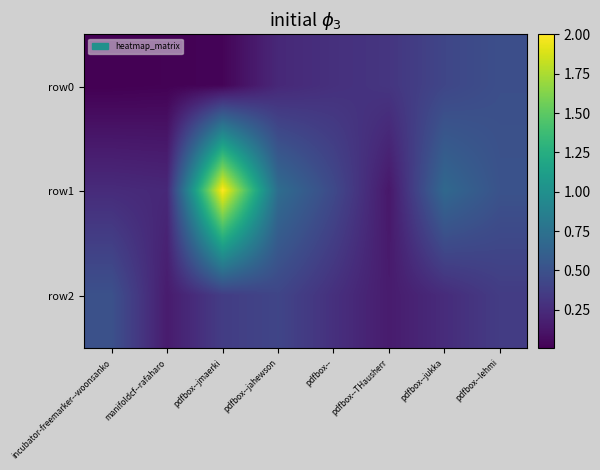

Reading left to right, list all the values displayed in this chart.

row0: incubator-freemarker--woonsanko=0.0	manifoldcf--rafaharo=0.0	pdfbox--jmaerki=0.0	pdfbox--jahewson=0.2	pdfbox--=0.3	pdfbox--THausherr=0.3	pdfbox--jukka=0.4	pdfbox--lehmi=0.5
row1: incubator-freemarker--woonsanko=0.2	manifoldcf--rafaharo=0.2	pdfbox--jmaerki=2.0	pdfbox--jahewson=0.7	pdfbox--=0.4	pdfbox--THausherr=0.1	pdfbox--jukka=0.7	pdfbox--lehmi=0.5
row2: incubator-freemarker--woonsanko=0.5	manifoldcf--rafaharo=0.2	pdfbox--jmaerki=0.4	pdfbox--jahewson=0.4	pdfbox--=0.3	pdfbox--THausherr=0.2	pdfbox--jukka=0.3	pdfbox--lehmi=0.4